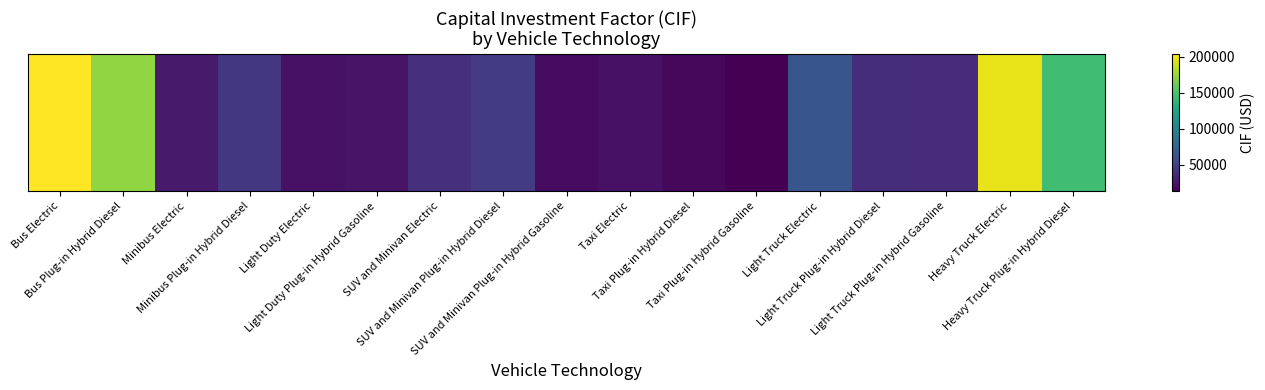

How many data points does each series have?

17